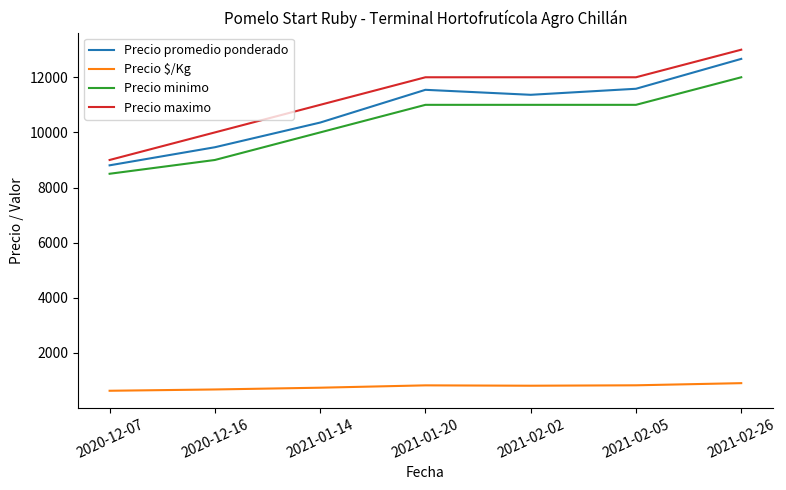

What is the difference between the maximum and second lowest values in the Precio minimo series?

3000